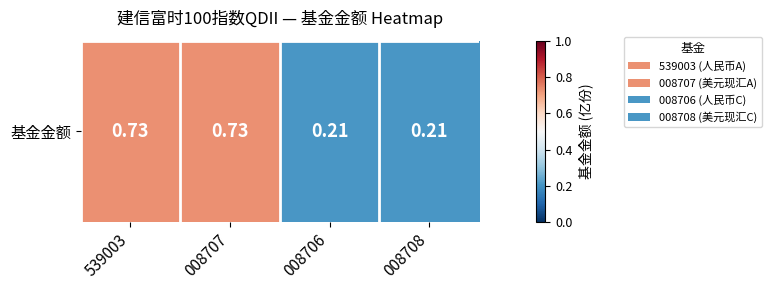

List the labels in order of value, smallest first.

008706, 008708, 539003, 008707